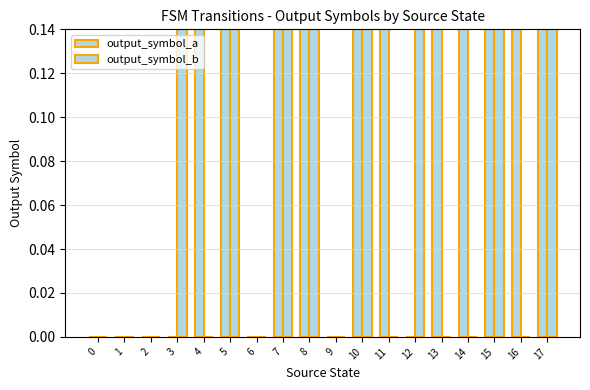

How many output_symbol_b values are between 0 and 1?

18